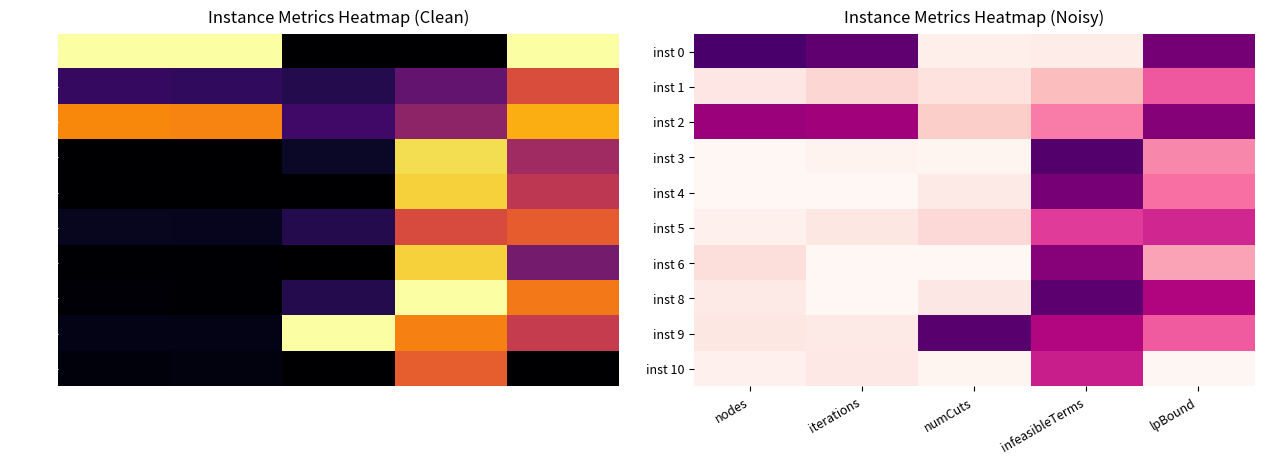

What is the difference between the second highest and minimum values in the inst 5 series?

0.6